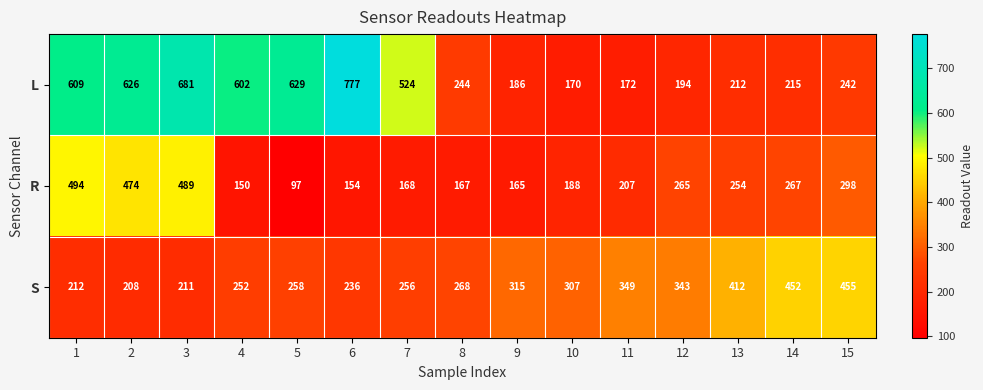

Which series has the largest range (max minus min)?

L